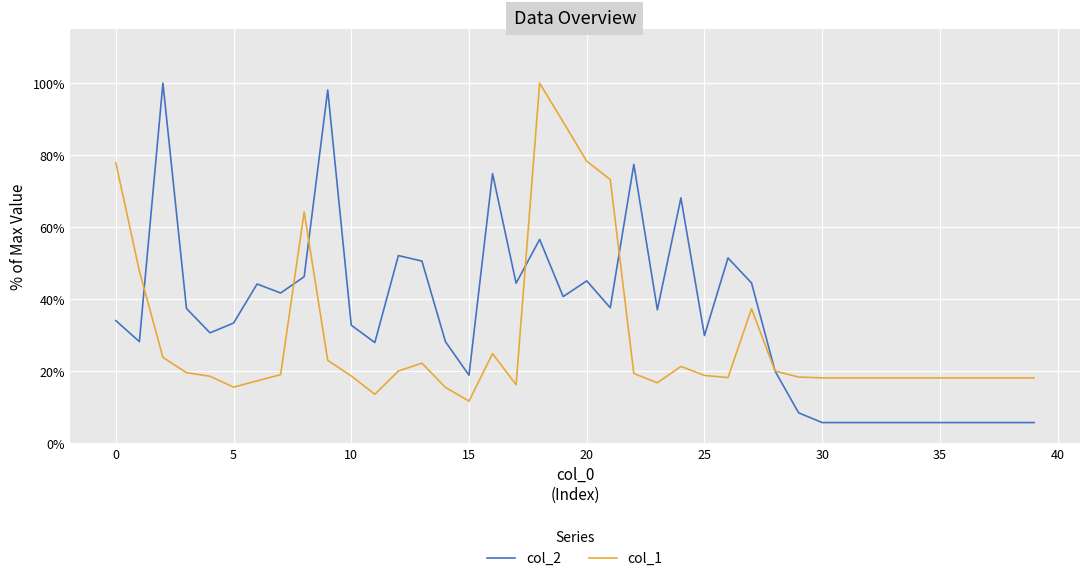

Does the chart have visible grid lines?

Yes